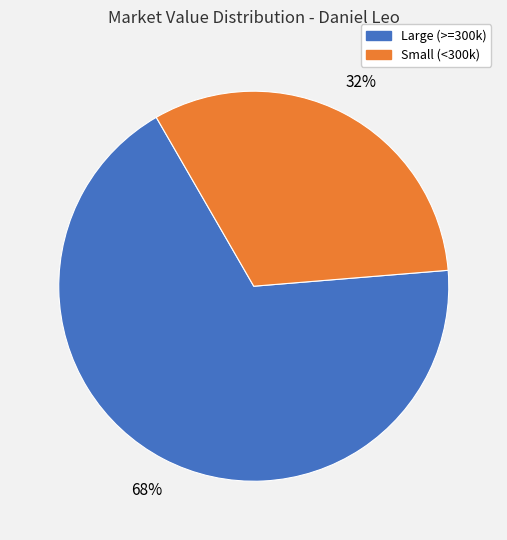

To the nearest percent, what is the average slice percentage?

50%